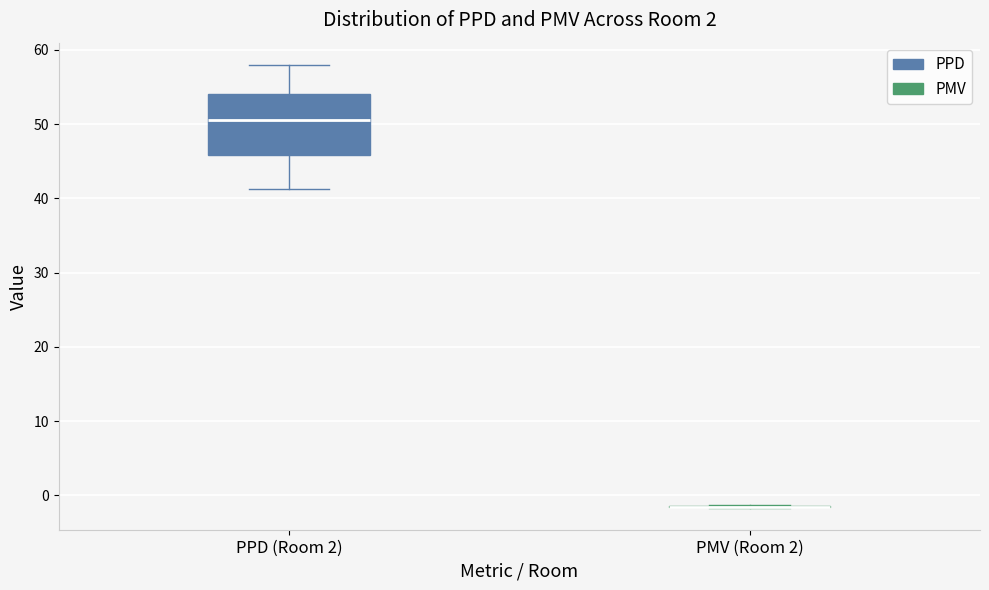

Reading left to right, transcribe this box plot: for each box, give where its median line is, the range the box spans, and where its two whiskers end, as read against the y-axis. The values are not printed on the chart, so give them approximately, as read against the axis.

PPD (Room 2): median 51, box 46 to 54, whiskers 41 to 58
PMV (Room 2): box collapsed to a line at -1, whiskers -2 to -1